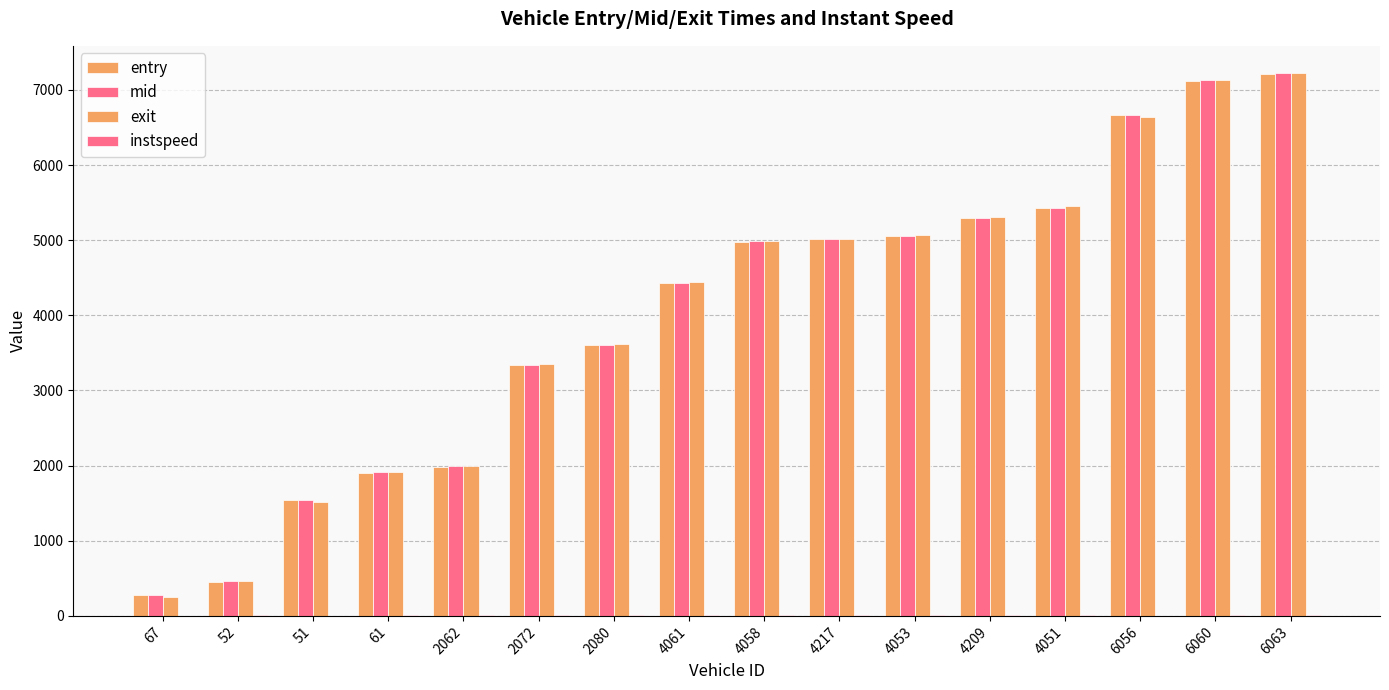

Are the bars horizontal?

No